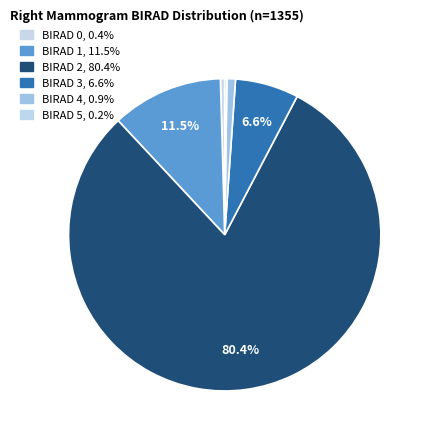

Is it true that BIRAD 0 is 1% of the pie?

False